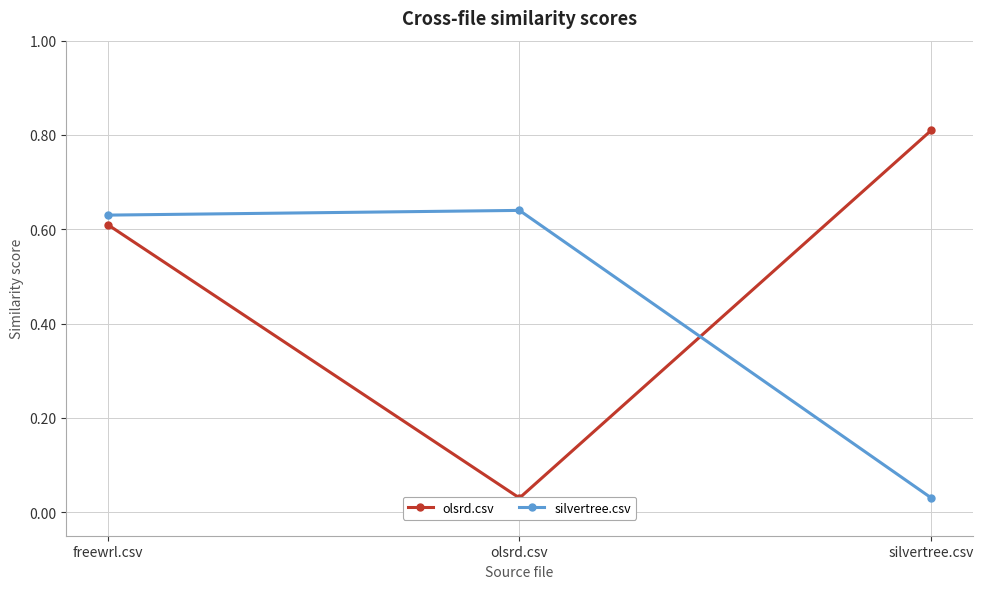

Which category has the highest value in the olsrd.csv series?

silvertree.csv